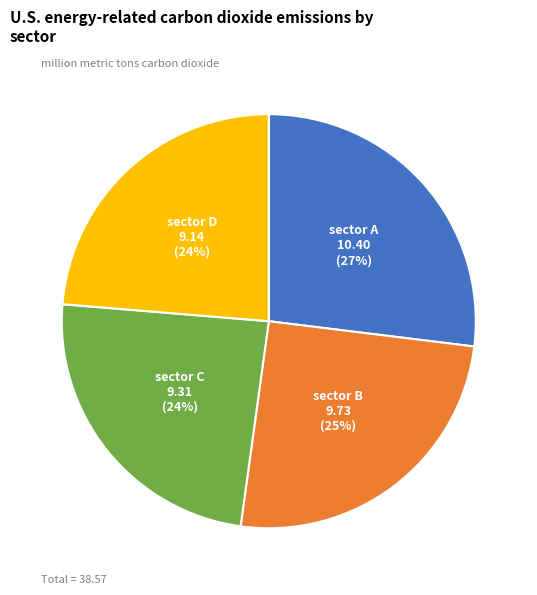

Is there any slice that represents more than half of the pie?

No